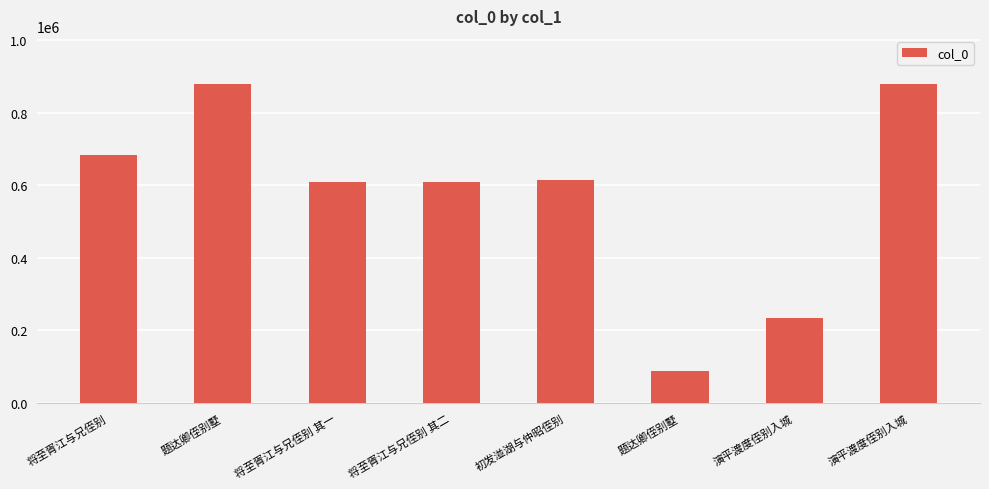

What is the label of the 6th bar from the left?

题达卿侄别墅